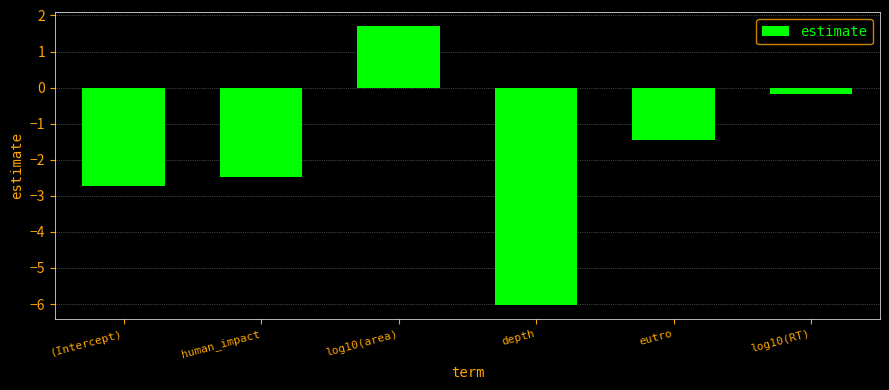

Are the bars horizontal?

No